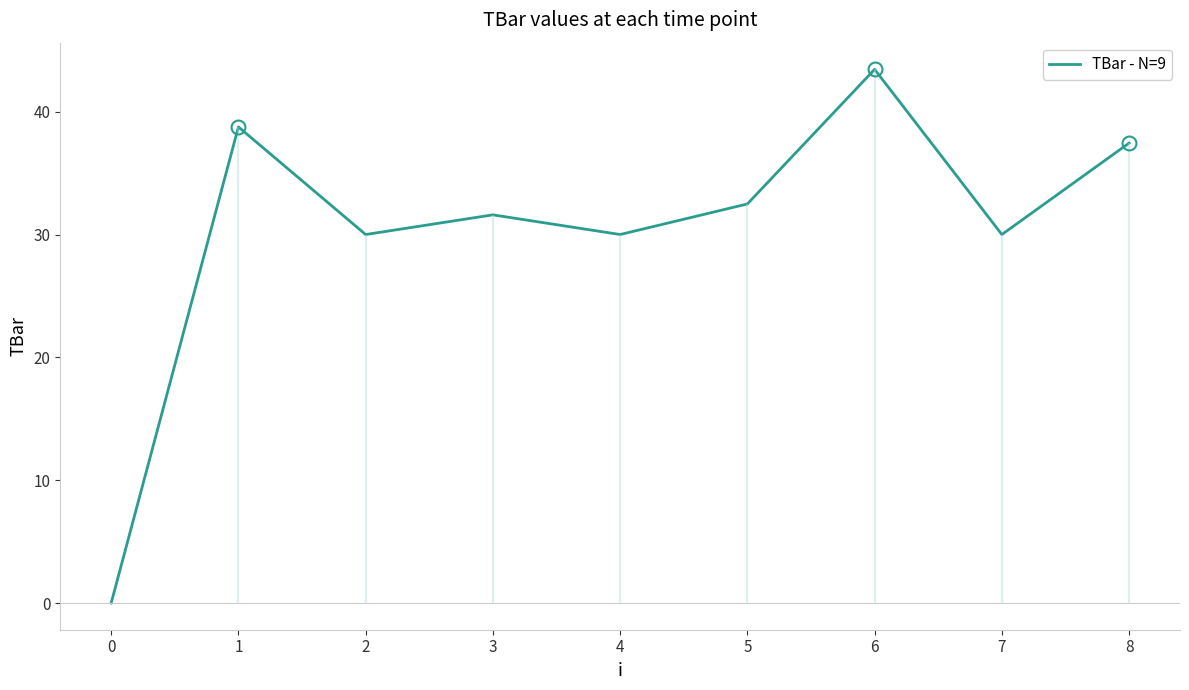

What is the difference between the maximum and minimum values?

43.4